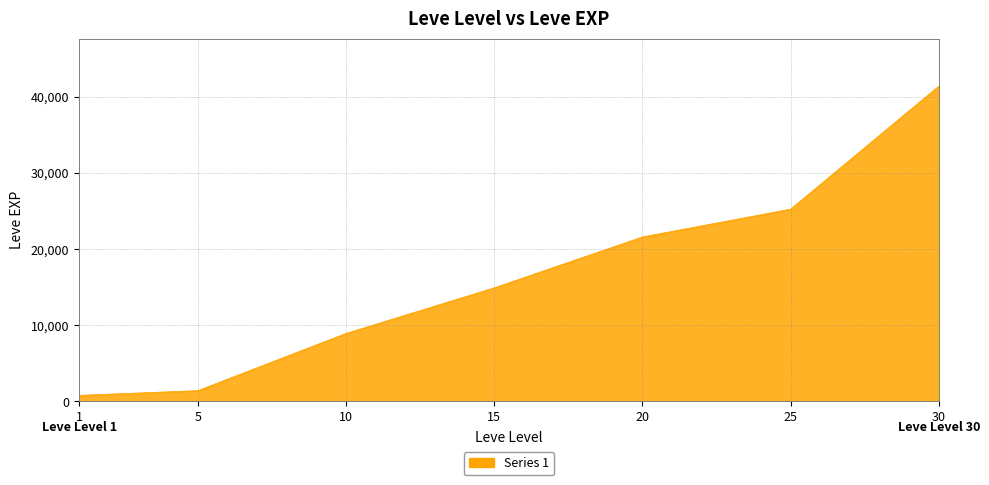

Read the value at 15.

14920